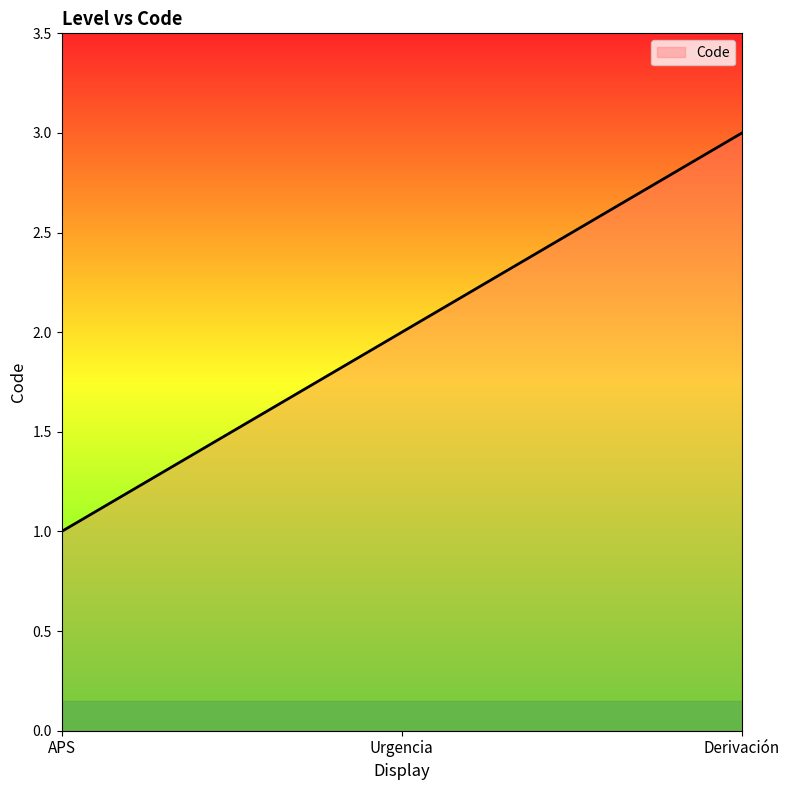

What is the greatest value displayed?

3